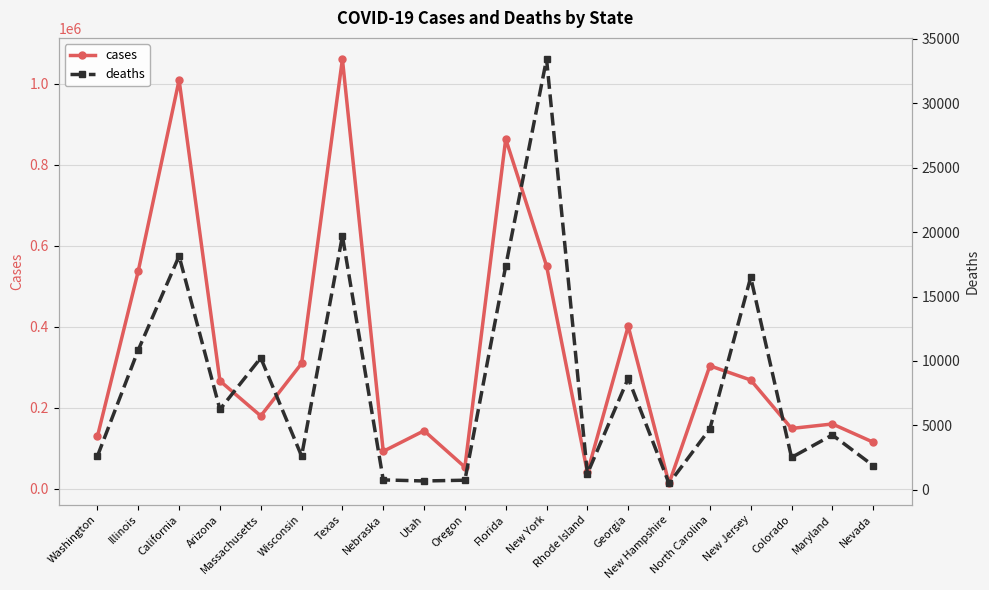

True or false: deaths and cases intersect in this chart.

False